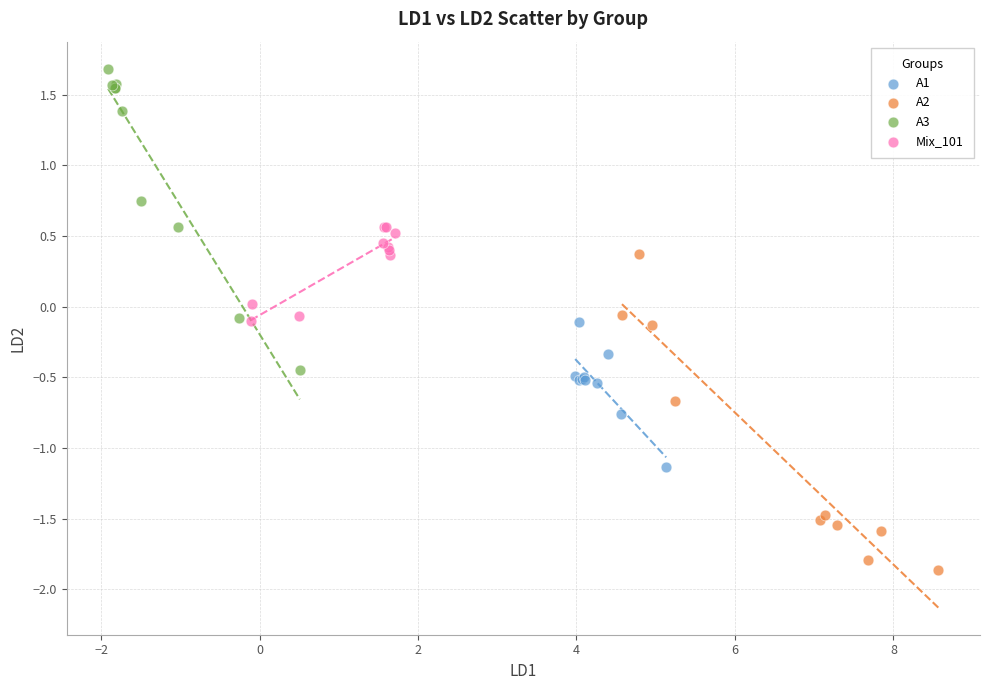

Which series contains the highest Y value?

A3